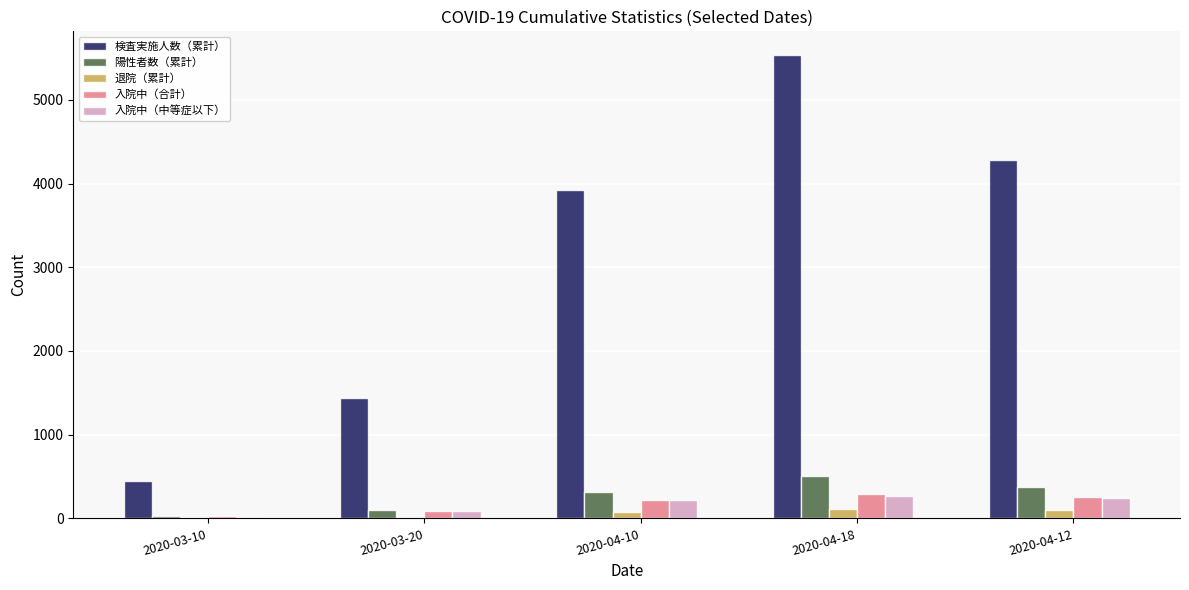

Which series has the largest total across all categories?

検査実施人数（累計）